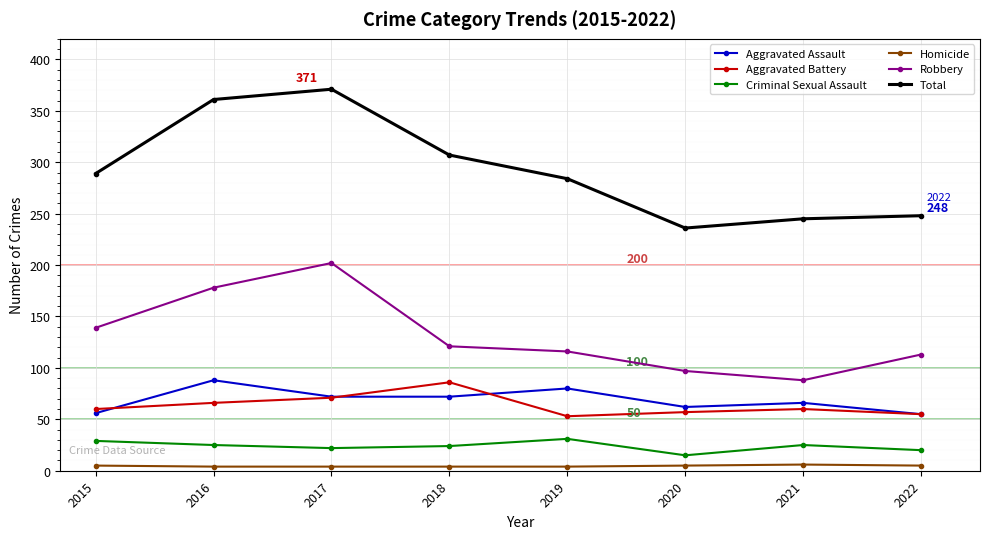

How many data points in Criminal Sexual Assault are less than 25?

4